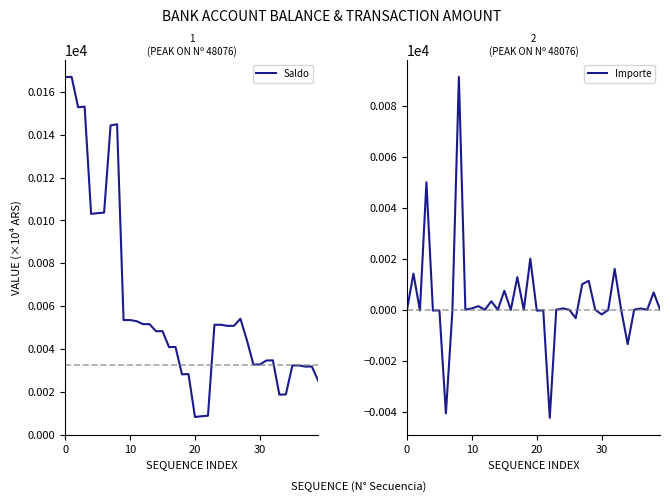

List the series in order of their overall mean, highest first.

Saldo, Importe